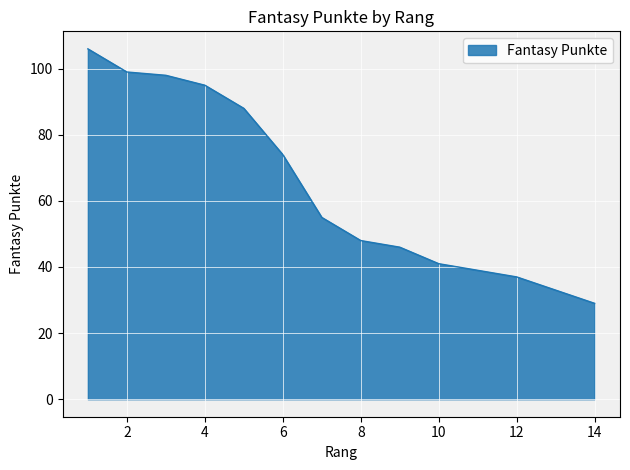

What is the sum of the values at 5 and 12?

125